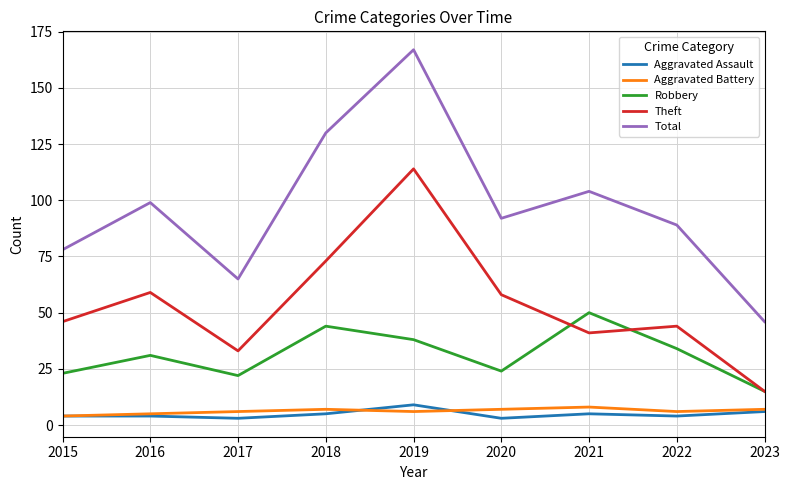

What is the approximate value of Aggravated Assault at 2019?

9